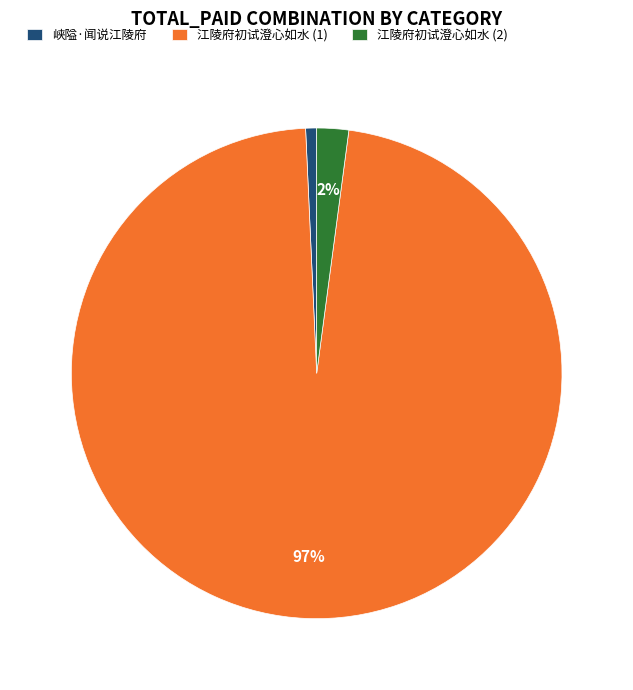

The 峡隘·闻说江陵府 slice represents 14% of the pie. True or false?

False